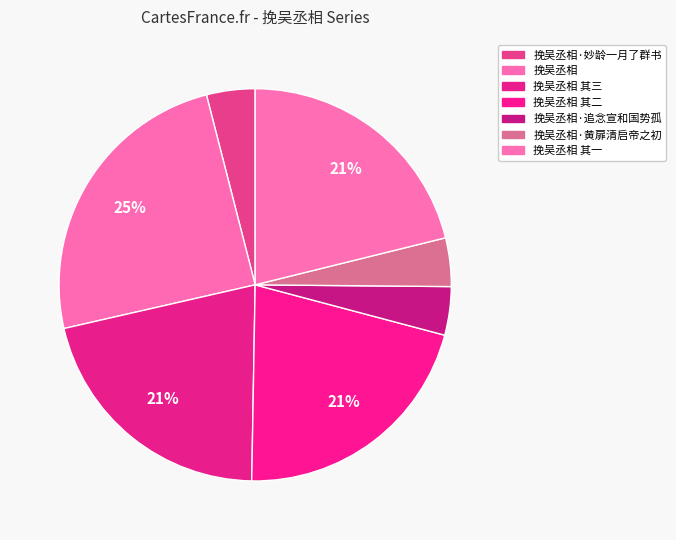

What is the total percentage of 挽吴丞相·黄扉清启帝之初 and 挽吴丞相 其一?

25.1%